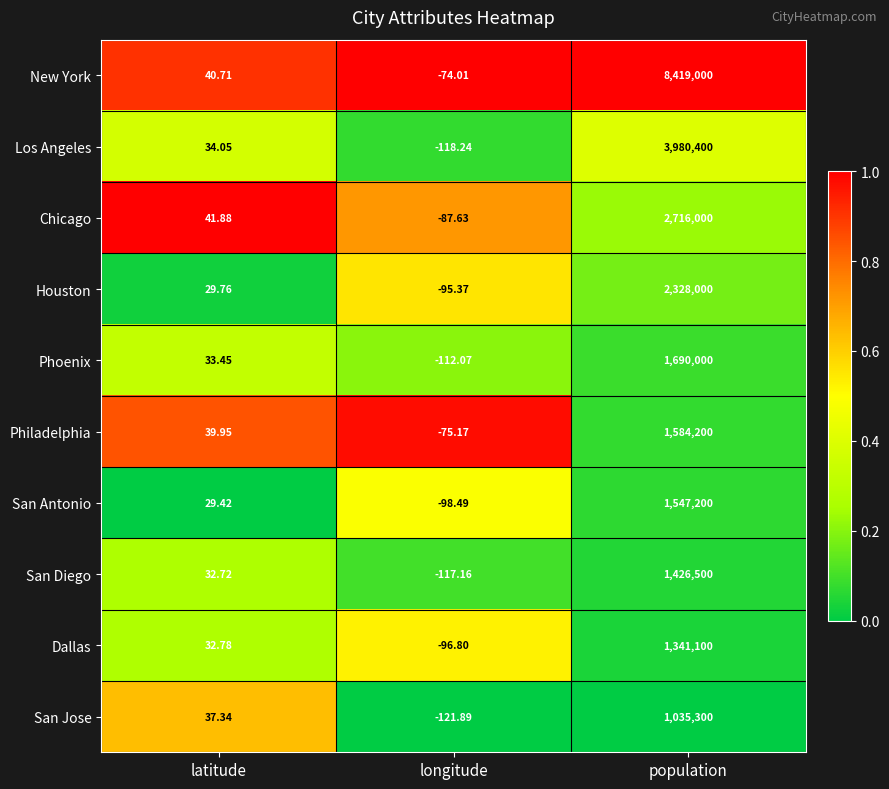

At which category is the sum across all series the highest?

population